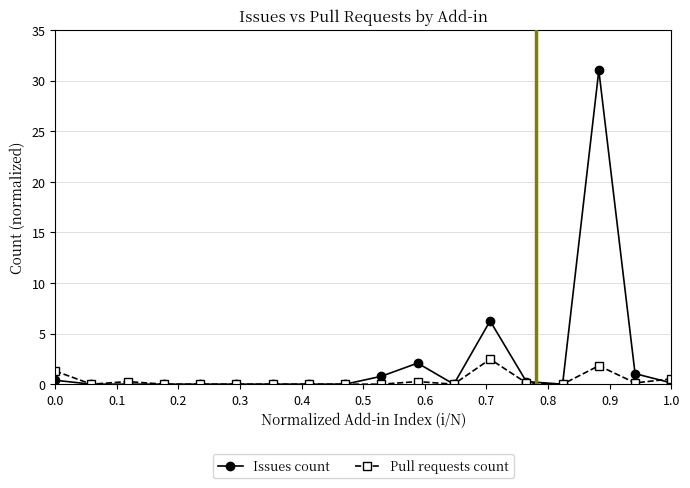

How many distinct data groups are displayed?

2